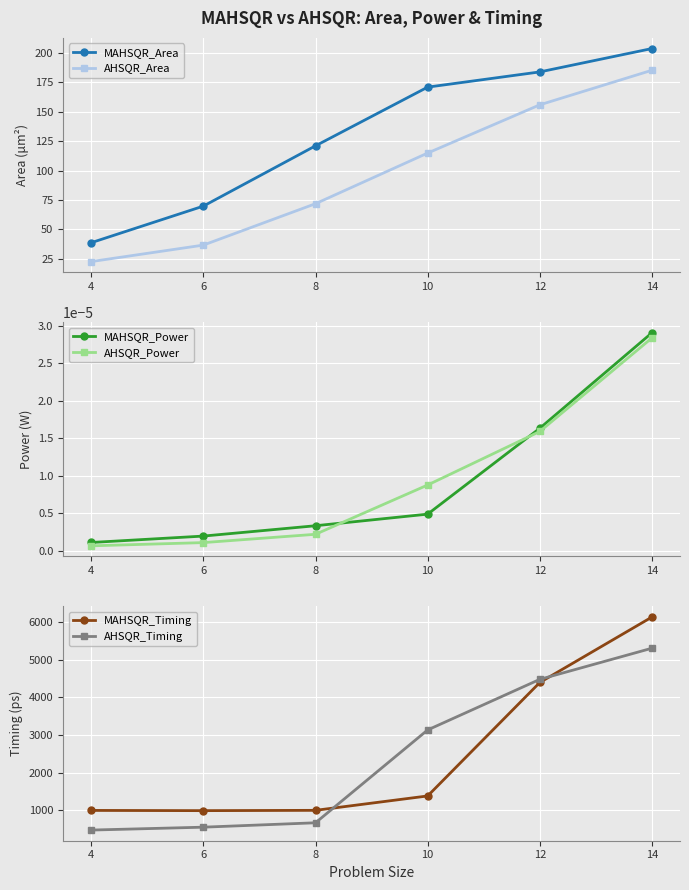

True or false: MAHSQR_Power and AHSQR_Timing intersect in this chart.

False